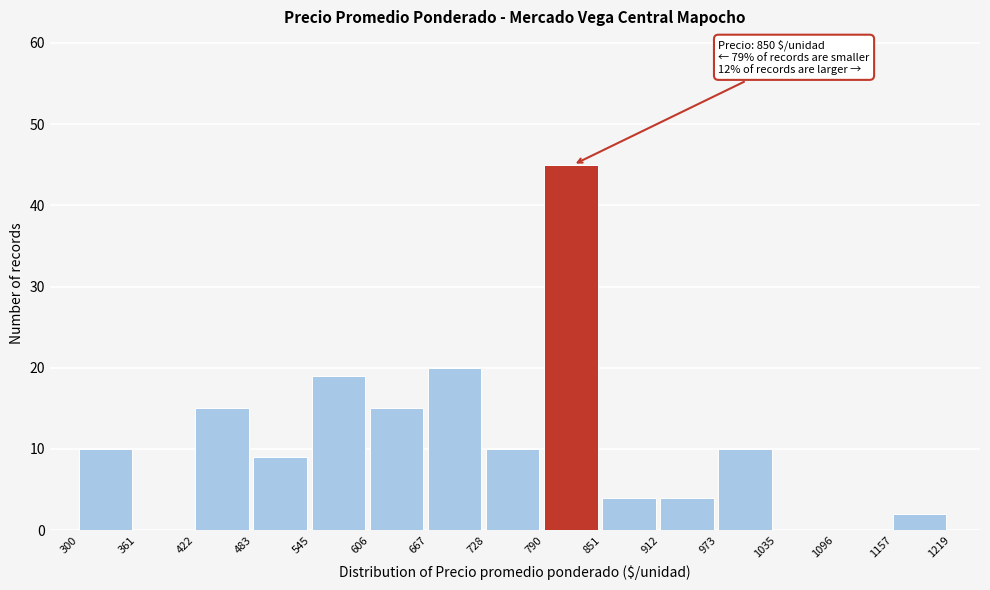

Over which range of the x-axis is the bar tallest?

790 to 851